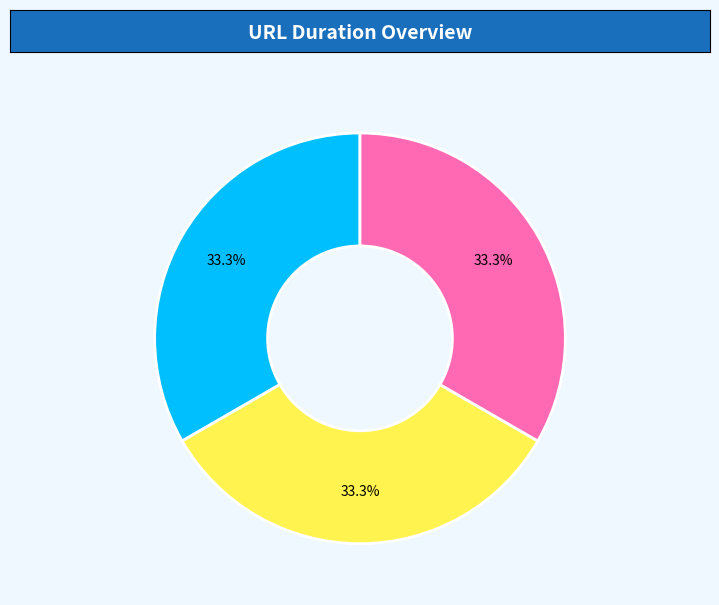

Combined, what portion of the pie is about:blank and http://www.soundcloud.com?

66.7%